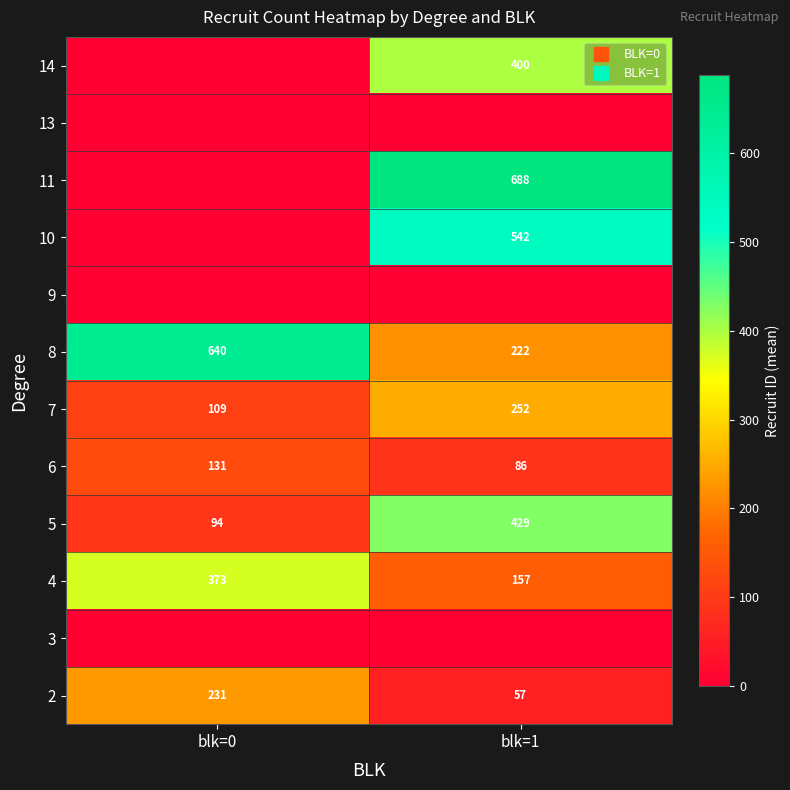

Read the 7 value at blk=1, to the nearest 10.

250